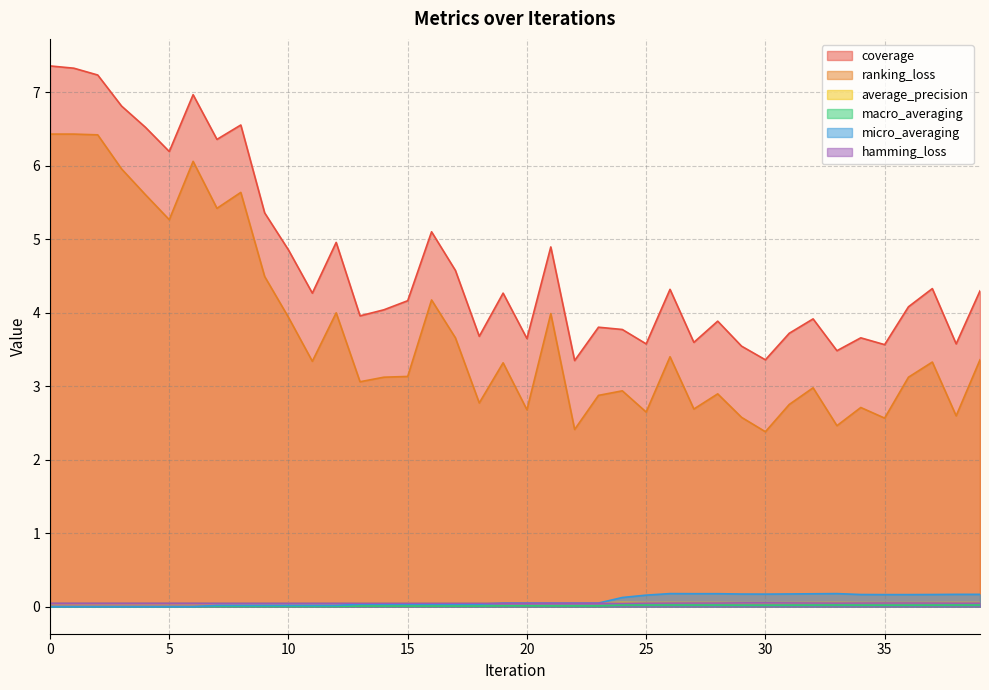

Does the chart have visible grid lines?

Yes